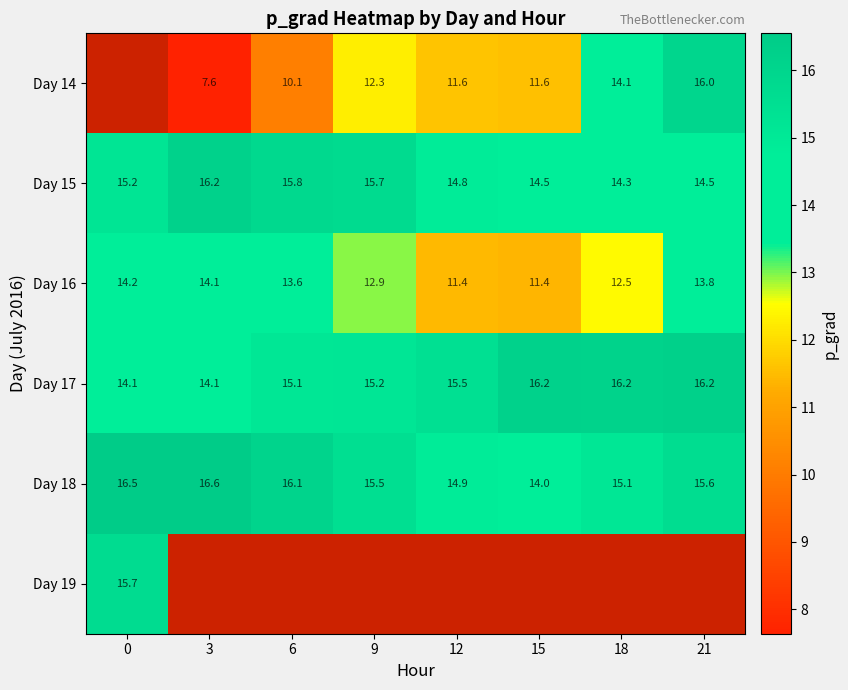

True or false: Day 15 has a value of 14.5 at 15.

True